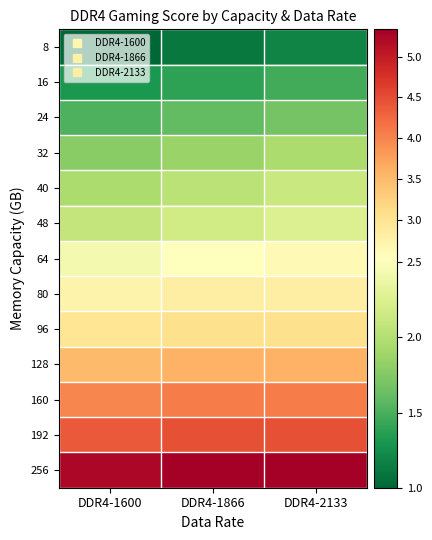

Which category has the highest value across all series?

DDR4-1866